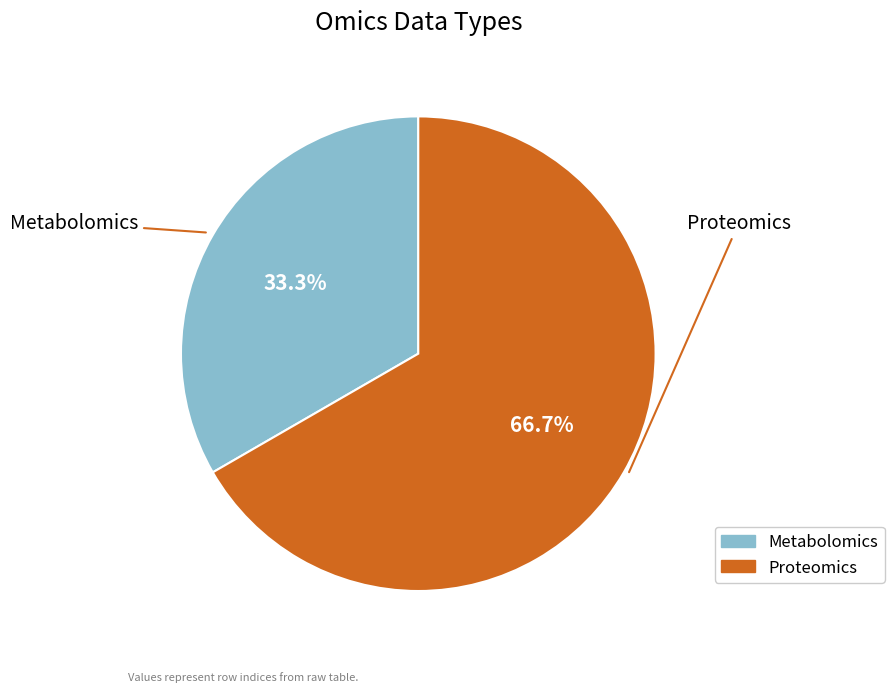

Does any single category account for the majority?

Yes